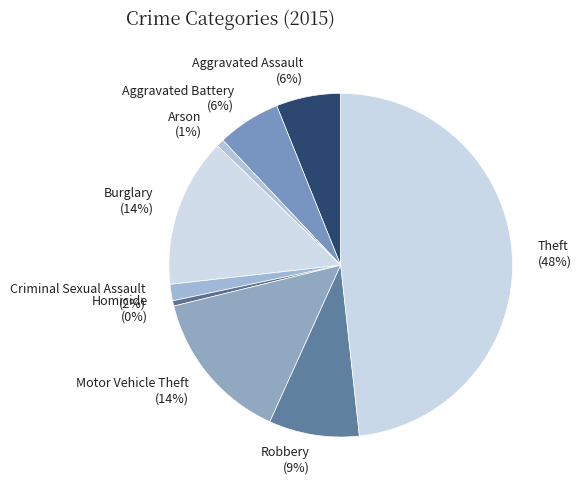

The Aggravated Assault slice represents 6% of the pie. True or false?

True